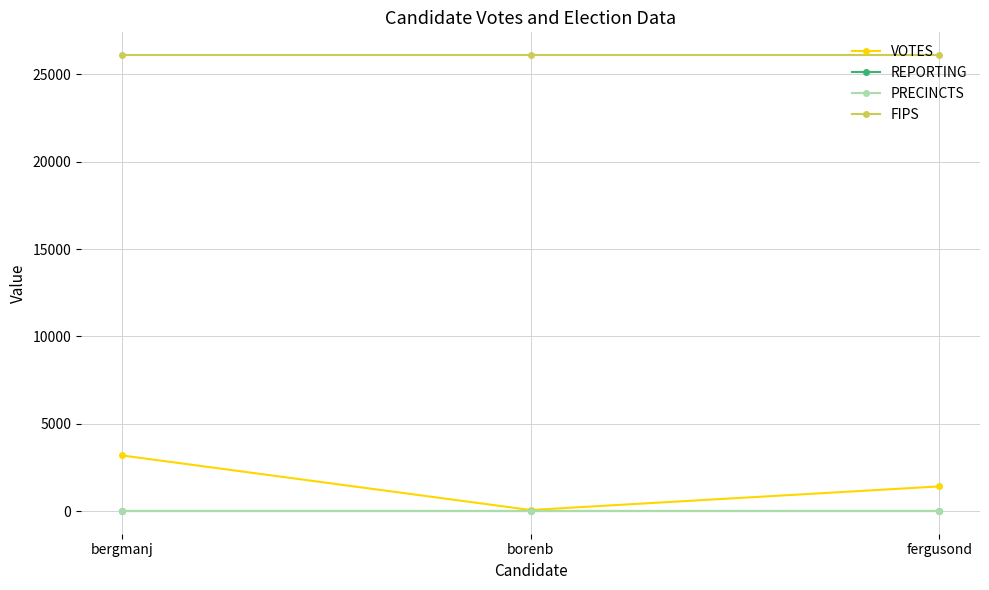

Is this an area chart (filled region under the line)?

No